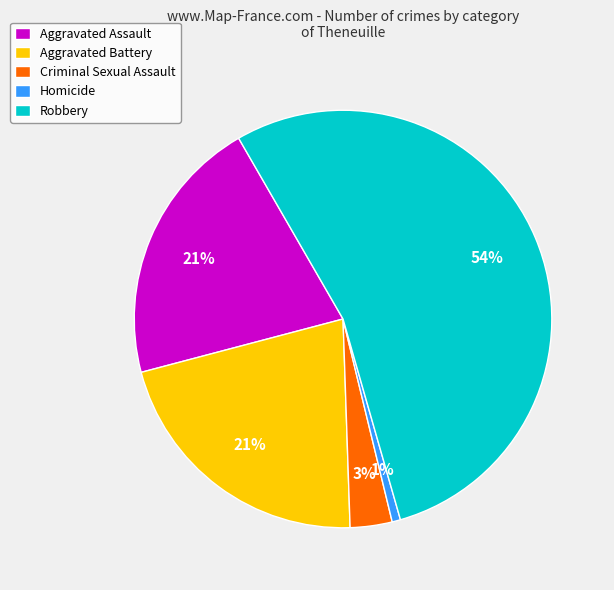

To the nearest percent, what is the average slice percentage?

20%